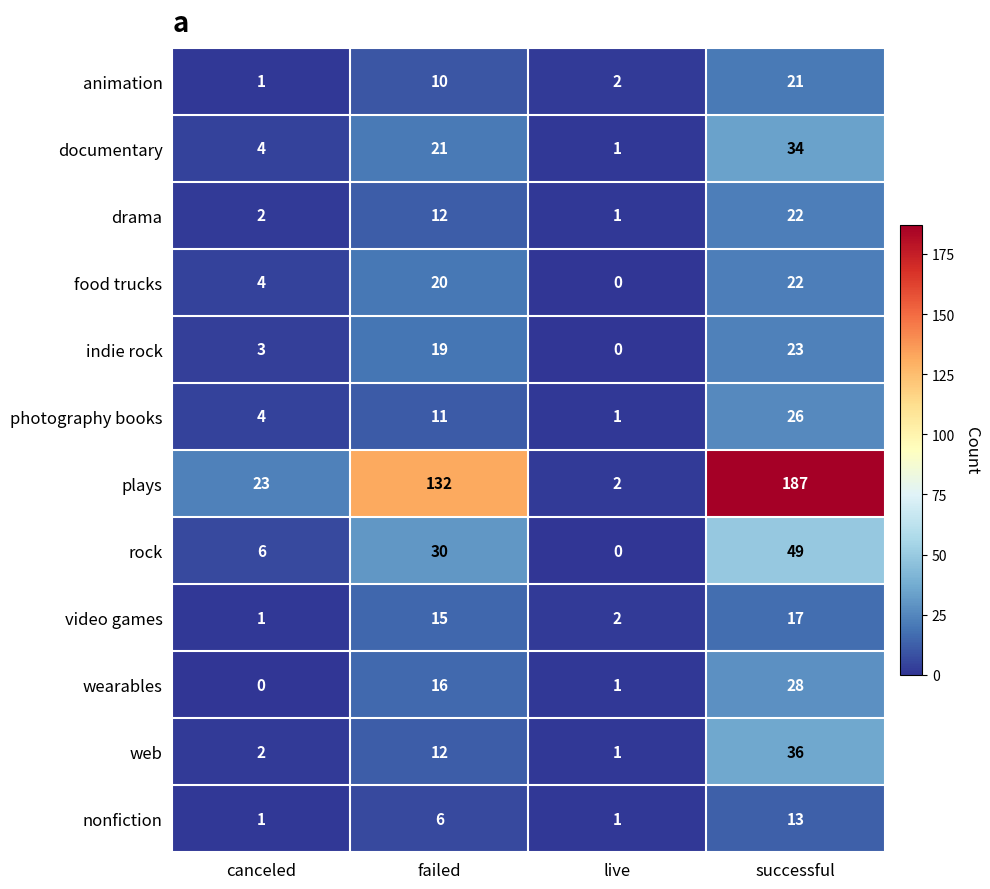

Rank the categories by plays value from highest to lowest.

successful, failed, canceled, live